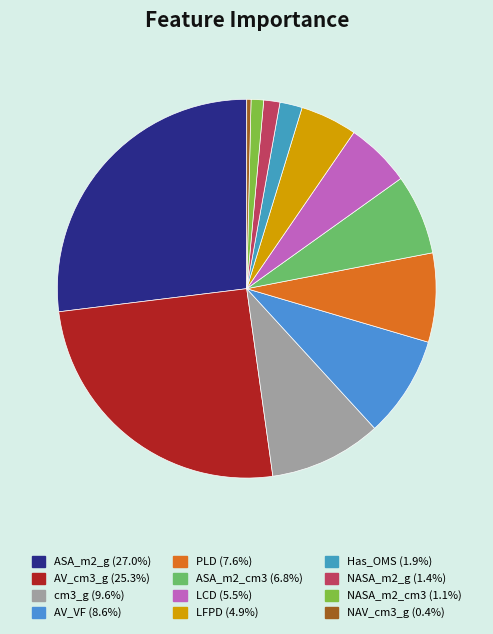

Count the number of slices in the pie.

12